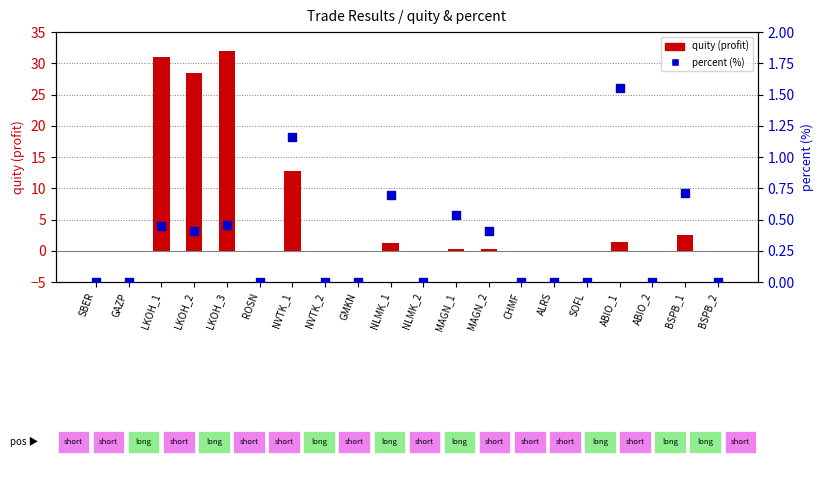

Which series reaches the maximum Y coordinate?

quity (profit)